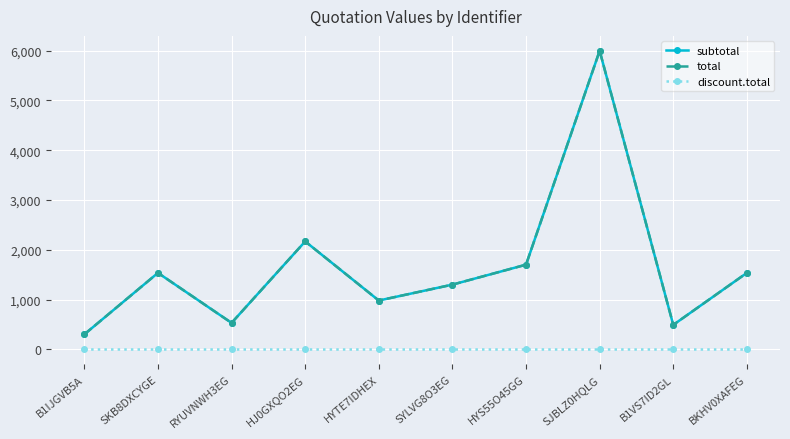

True or false: total and subtotal cross at least once.

False